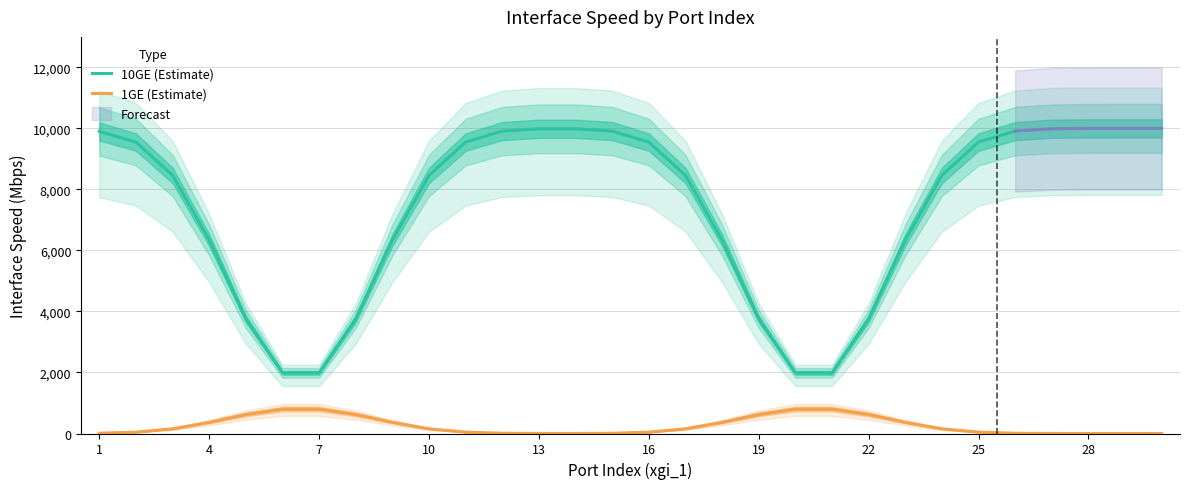

What is the maximum value for 10GE (Estimate)?

10000.0